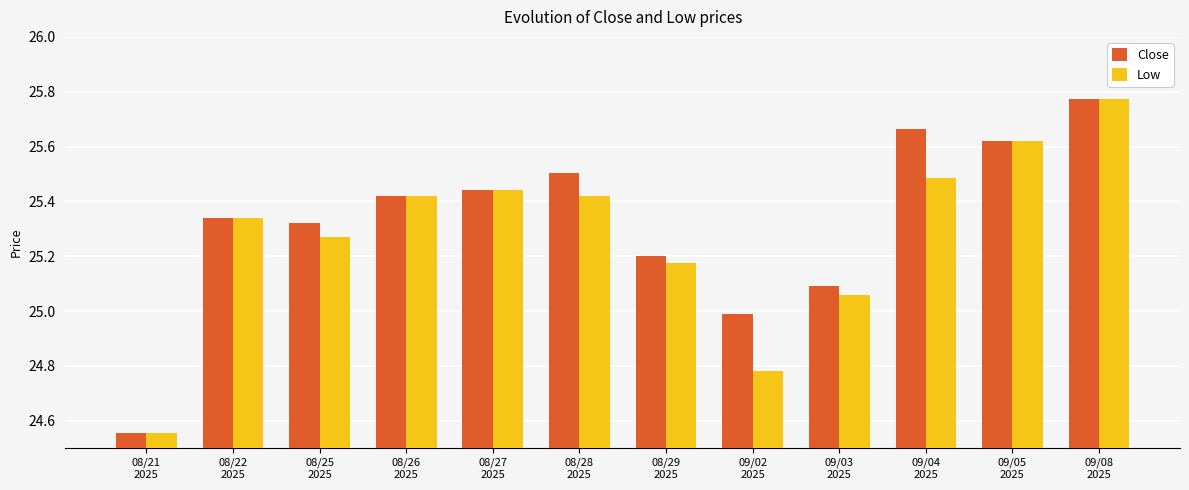

Which series changed the most between 08/21
2025 and 08/29
2025?

Close